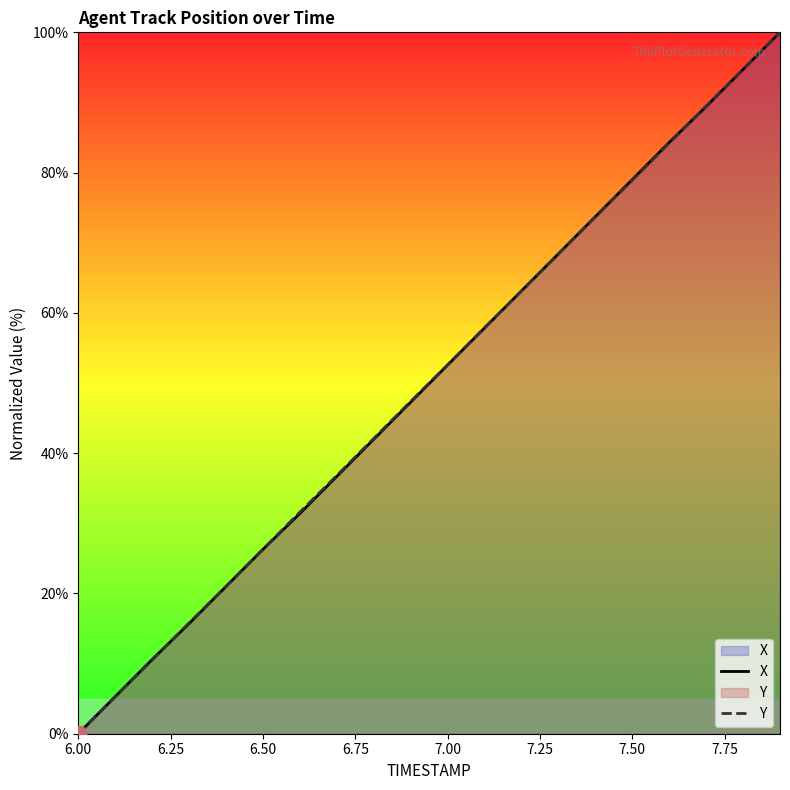

Which category has the lowest value in the Y series?

6.00